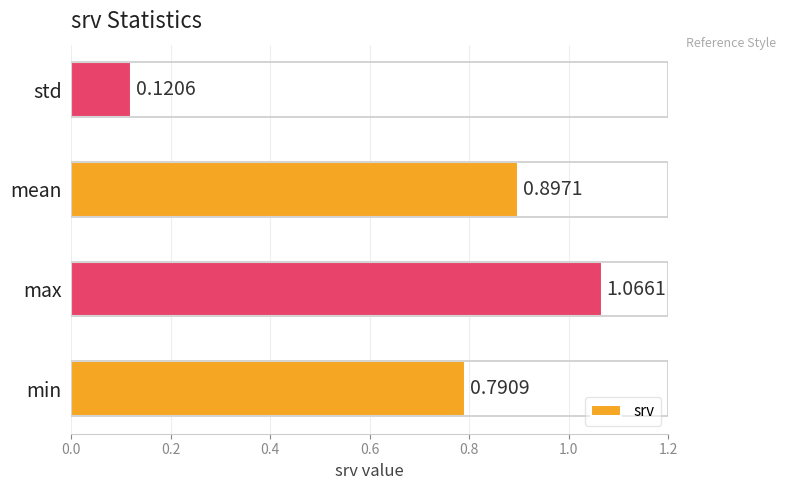

List the labels in order of value, largest first.

max, mean, min, std